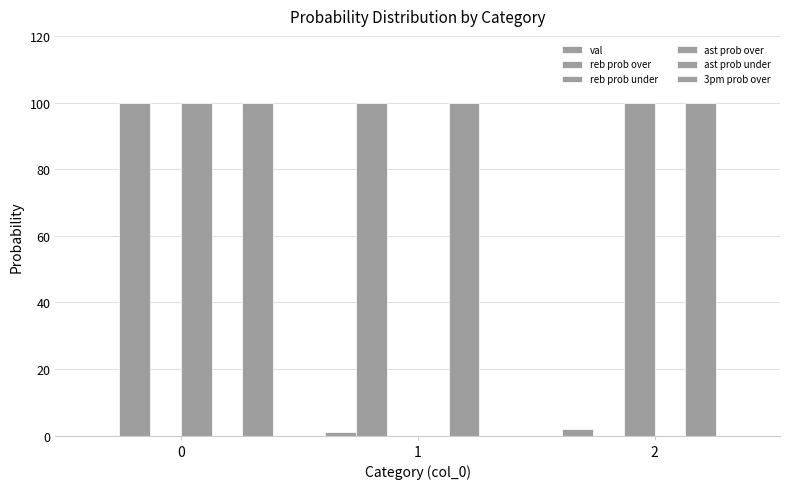

What is the average value of the val series?

1